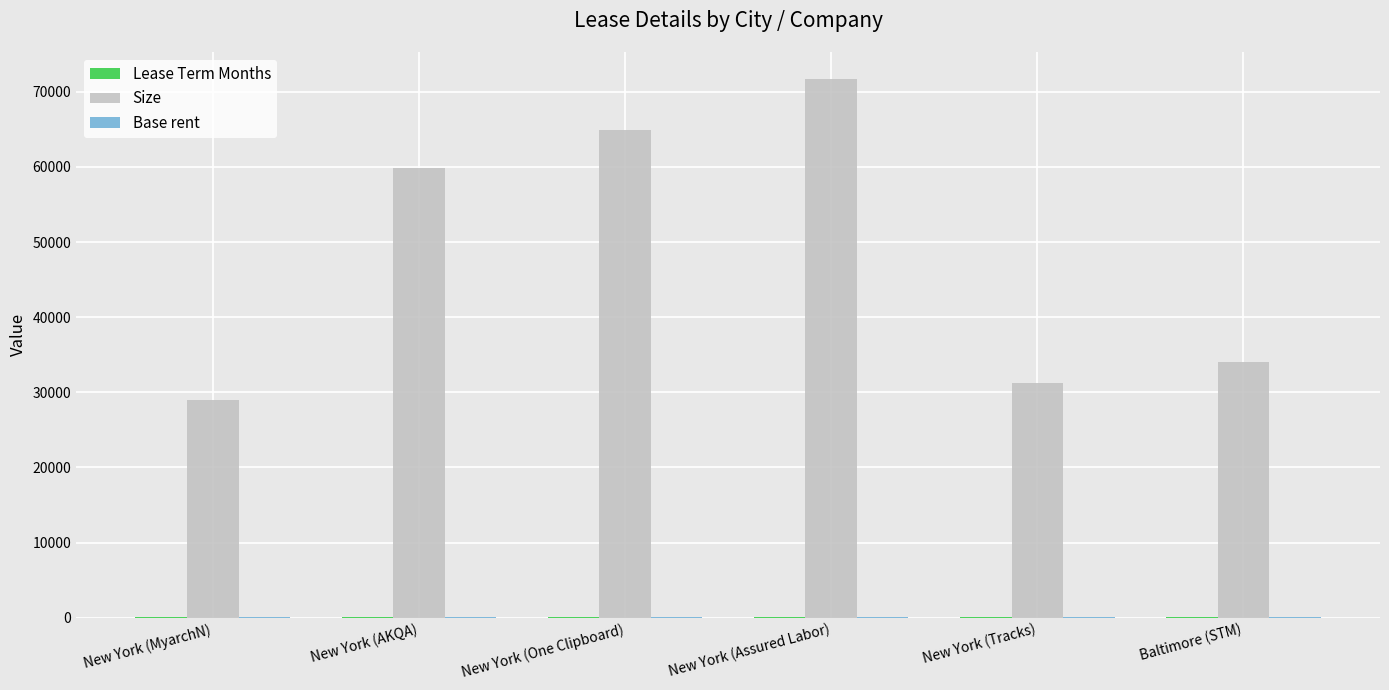

At which category is the sum across all series the highest?

New York (Assured Labor)